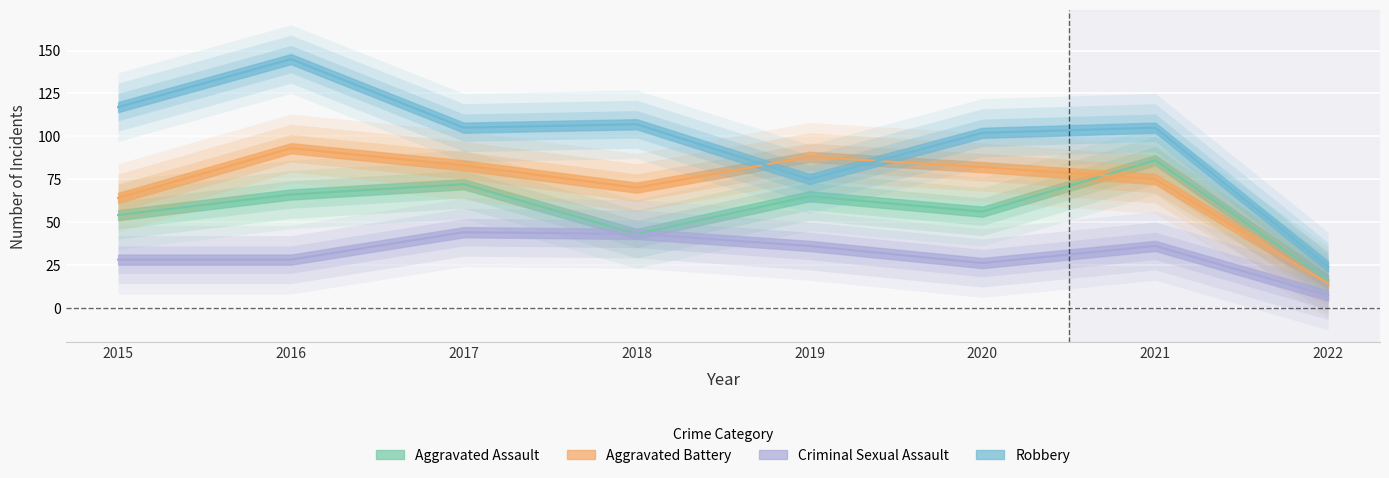

Rank the series by their maximum value, from highest to lowest.

Robbery, Aggravated Battery, Aggravated Assault, Criminal Sexual Assault